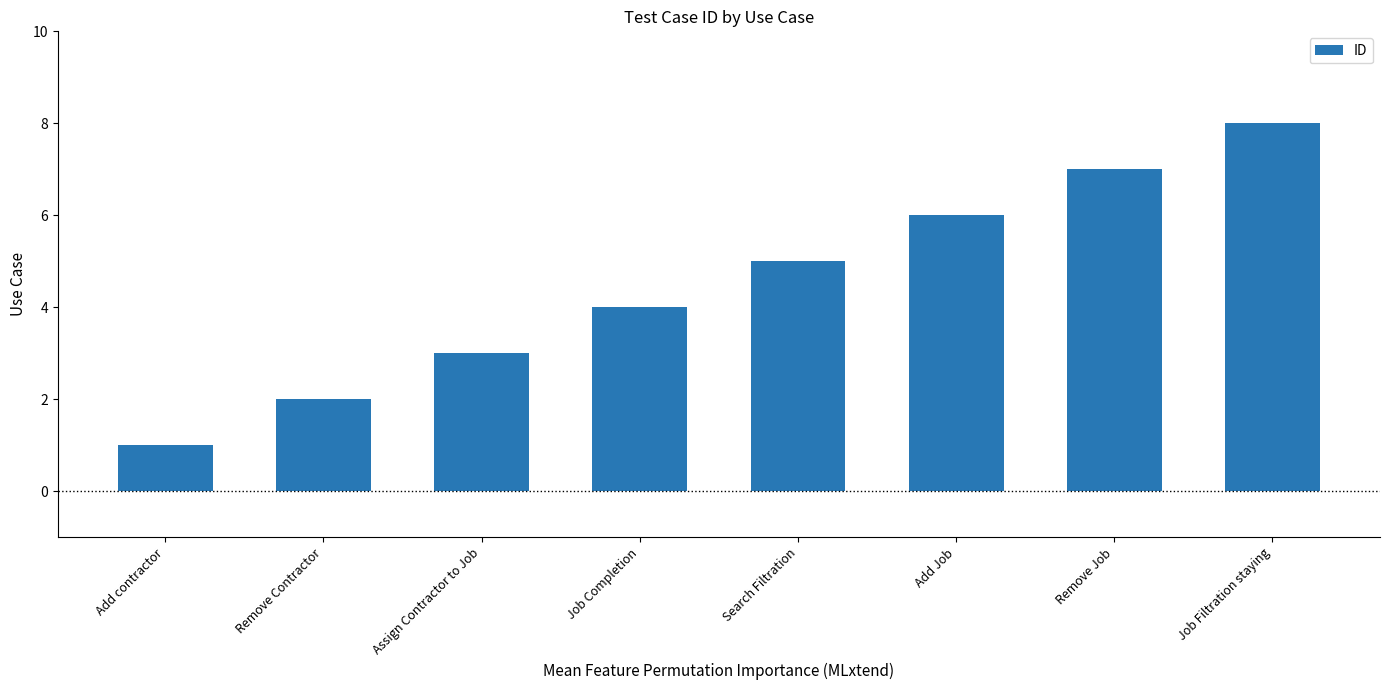

At which label is the value closest to 4?

Job Completion